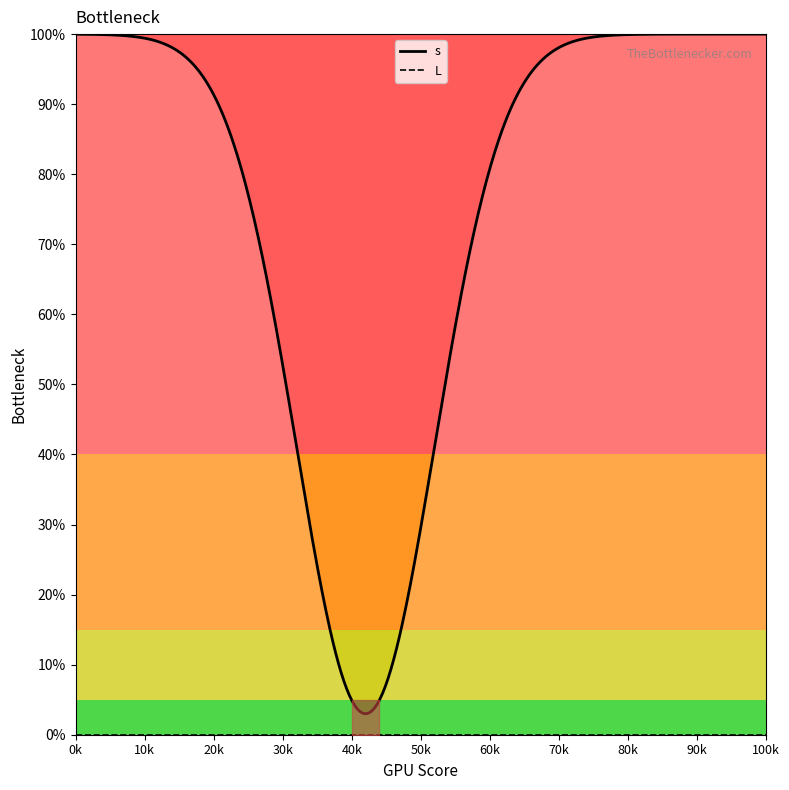

True or false: s and L intersect in this chart.

False